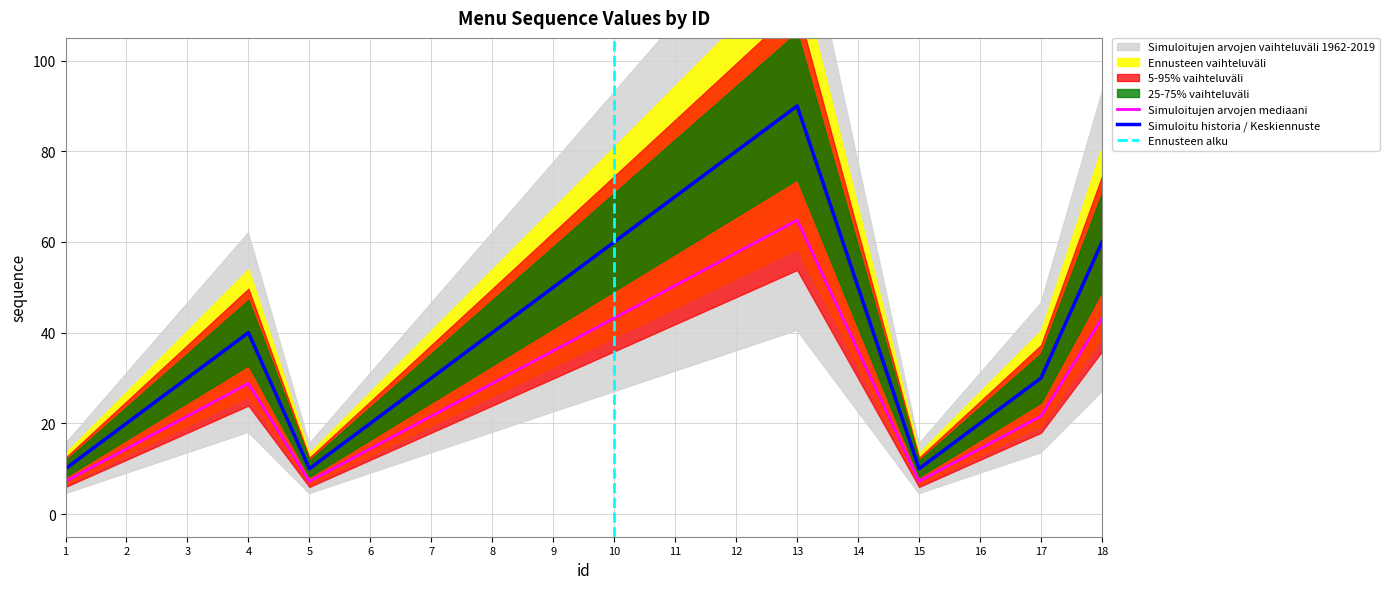

What is the smallest value displayed?

7.2